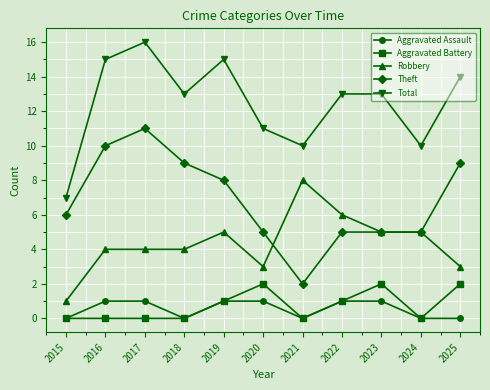

Is this an area chart (filled region under the line)?

No